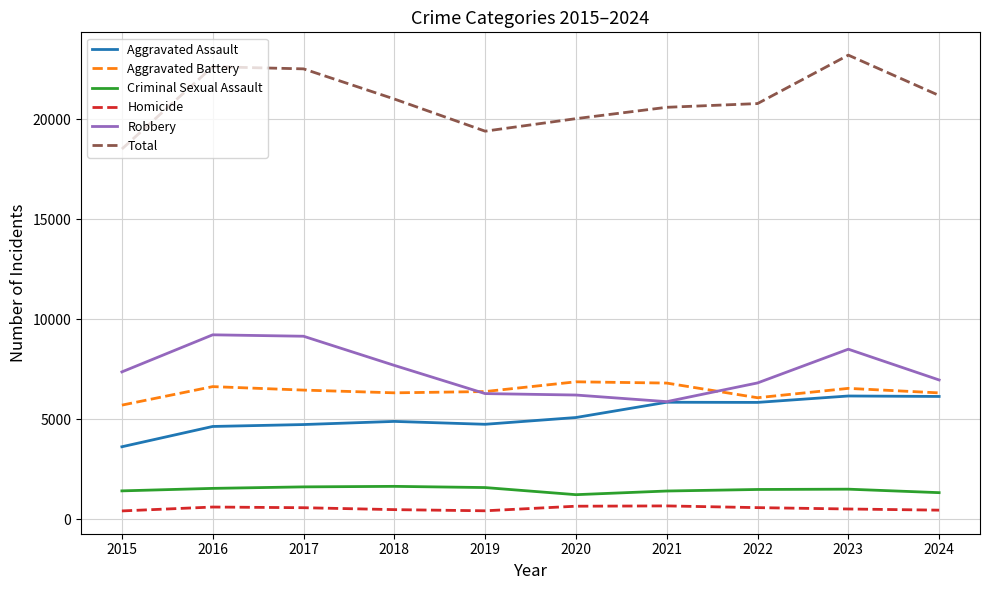

True or false: Aggravated Battery and Homicide intersect in this chart.

False